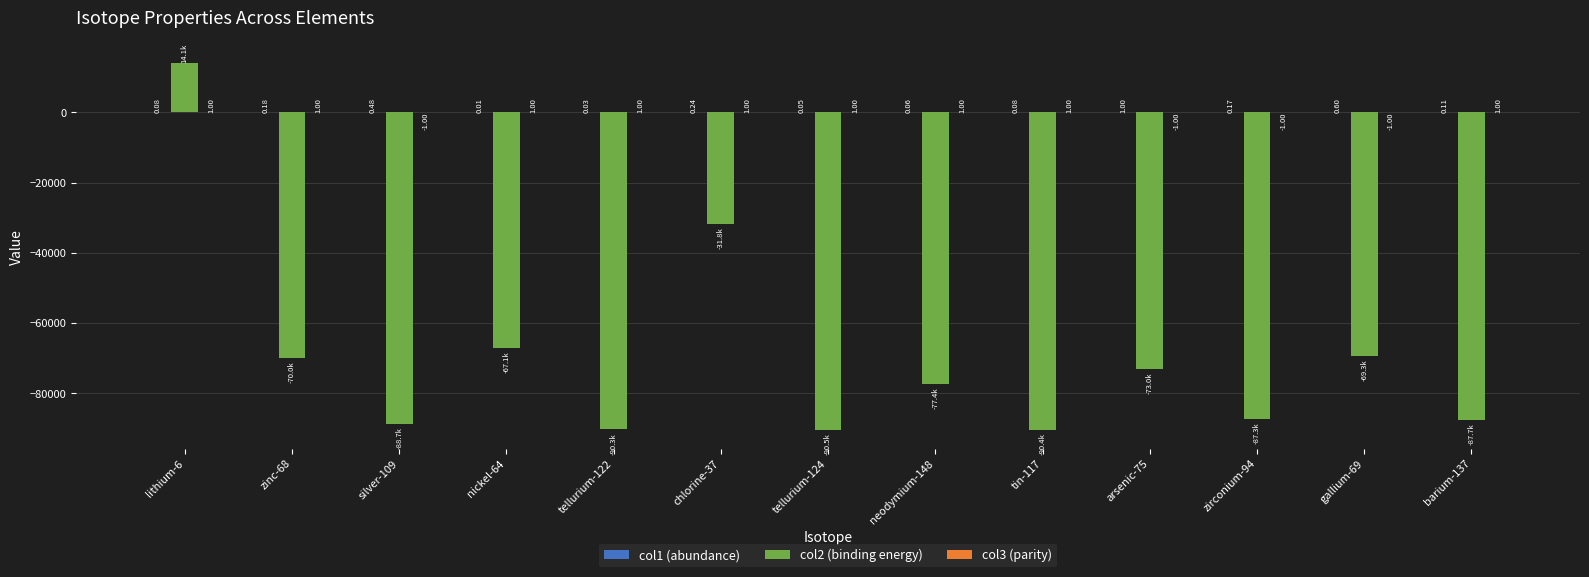

At which category is the sum across all series the highest?

lithium-6